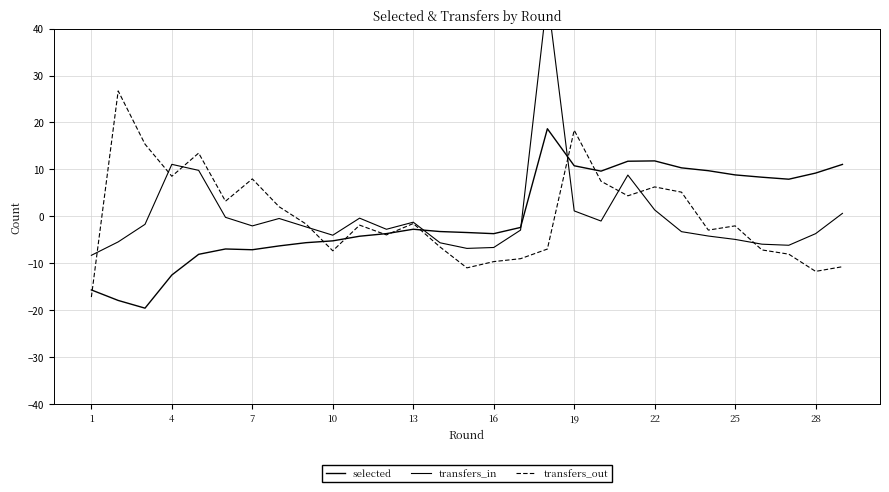

Is the value of transfers_out at 15 greater than the value of transfers_in at 26?

No